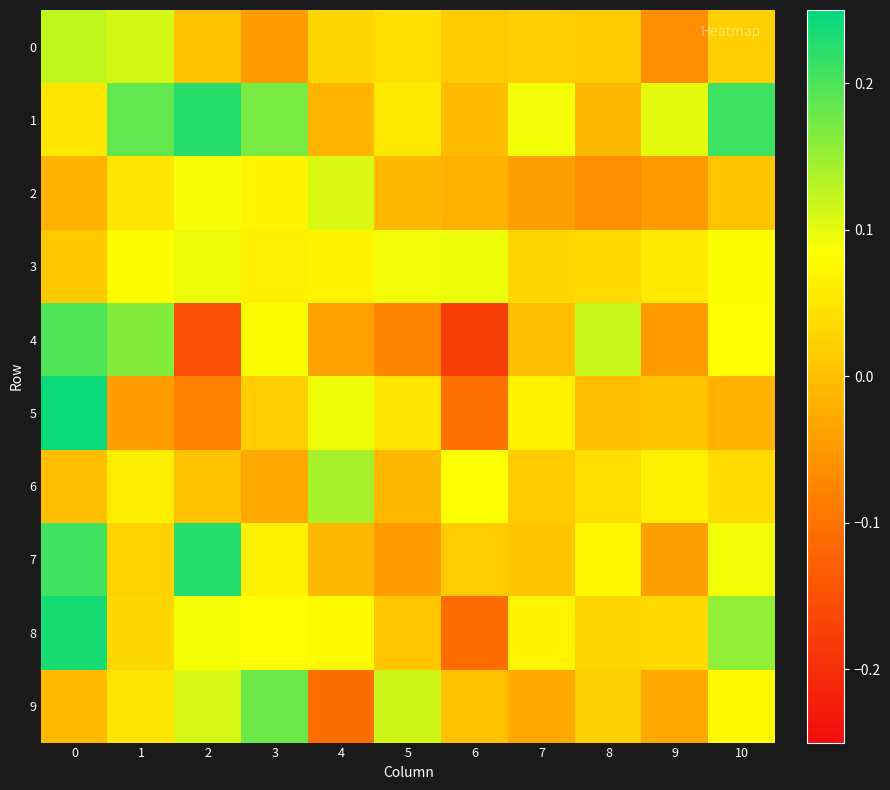

Reading left to right, extract all data points from this chart.

0: 0=0.1	1=0.1	2=0.0	3=-0.0	4=0.0	5=0.0	6=0.0	7=0.0	8=0.0	9=-0.1	10=0.0
1: 0=0.1	1=0.2	2=0.2	3=0.2	4=-0.0	5=0.1	6=-0.0	7=0.1	8=-0.0	9=0.1	10=0.2
2: 0=-0.0	1=0.0	2=0.1	3=0.1	4=0.1	5=-0.0	6=-0.0	7=-0.0	8=-0.1	9=-0.0	10=0.0
3: 0=0.0	1=0.1	2=0.1	3=0.1	4=0.1	5=0.1	6=0.1	7=0.0	8=0.0	9=0.1	10=0.1
4: 0=0.2	1=0.2	2=-0.2	3=0.1	4=-0.0	5=-0.1	6=-0.2	7=0.0	8=0.1	9=-0.0	10=0.1
5: 0=0.2	1=-0.0	2=-0.1	3=0.0	4=0.1	5=0.0	6=-0.1	7=0.1	8=-0.0	9=0.0	10=-0.0
6: 0=0.0	1=0.1	2=0.0	3=-0.0	4=0.1	5=-0.0	6=0.1	7=0.0	8=0.0	9=0.1	10=0.0
7: 0=0.2	1=0.0	2=0.2	3=0.1	4=-0.0	5=-0.0	6=0.0	7=0.0	8=0.1	9=-0.0	10=0.1
8: 0=0.2	1=0.0	2=0.1	3=0.1	4=0.1	5=0.0	6=-0.1	7=0.1	8=0.0	9=0.0	10=0.2
9: 0=-0.0	1=0.1	2=0.1	3=0.2	4=-0.1	5=0.1	6=0.0	7=-0.0	8=0.0	9=-0.0	10=0.1